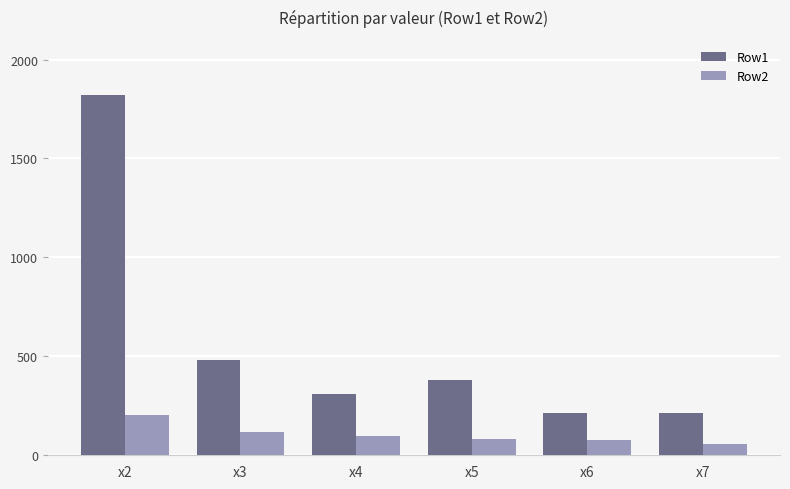

What is the value of the Row1 bar at the 4th from the left?

378